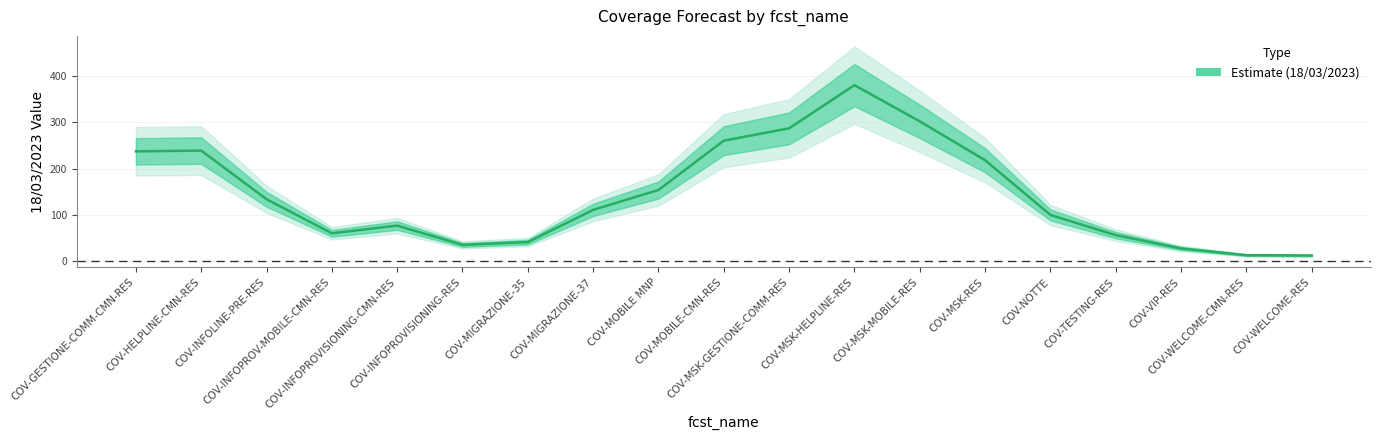

How many lines are shown in the chart?

1